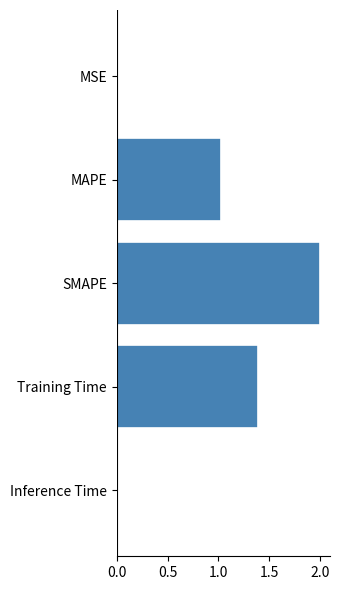

Where is the data nearest to the value 1?

MAPE